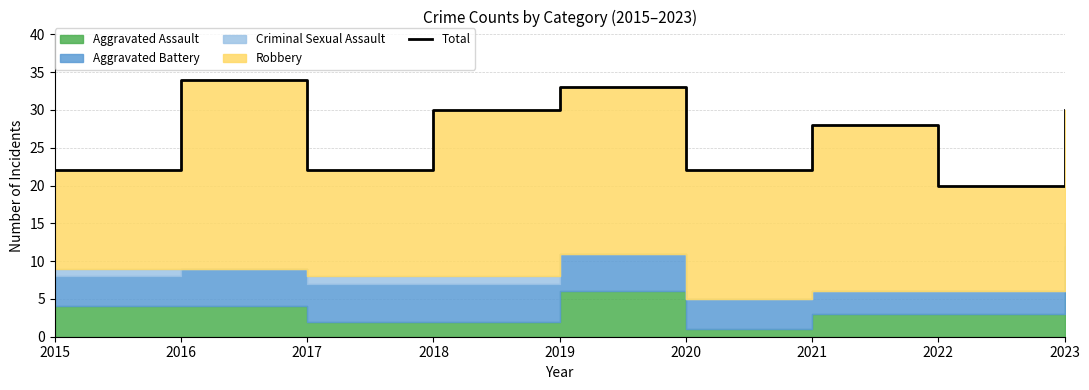

Where is the data nearest to the value 27?

2021